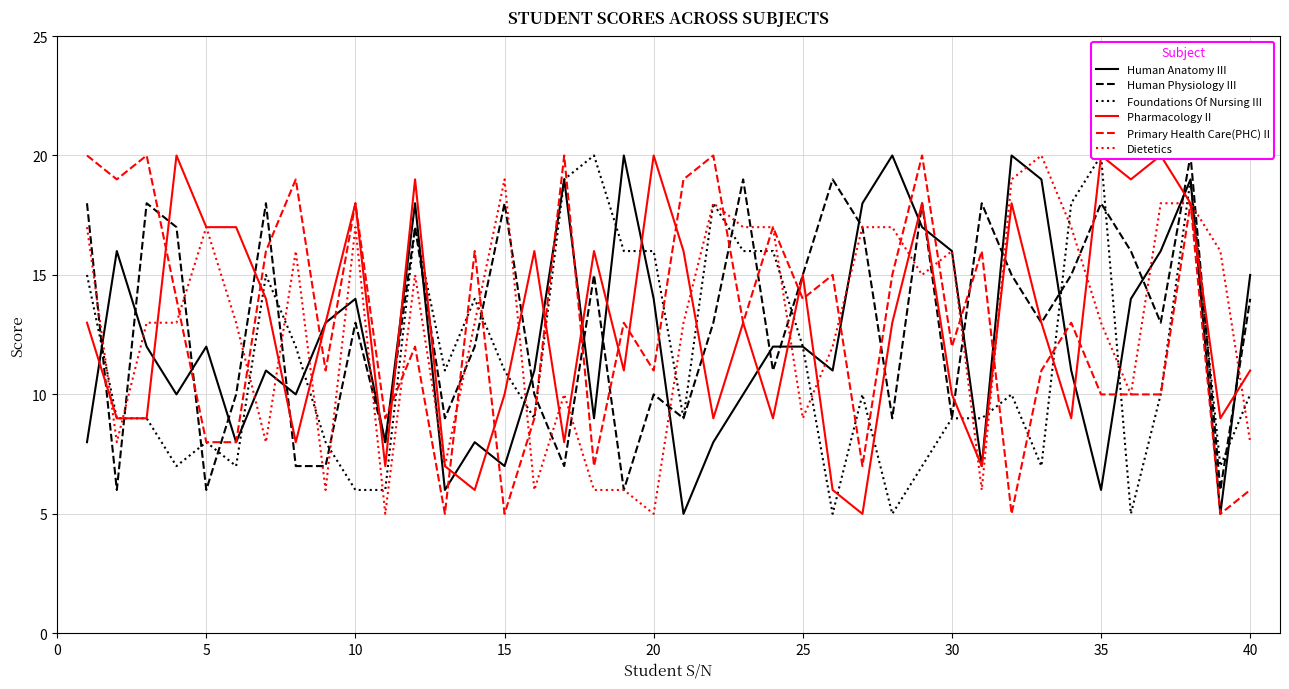

Count the number of data series in this chart.

6